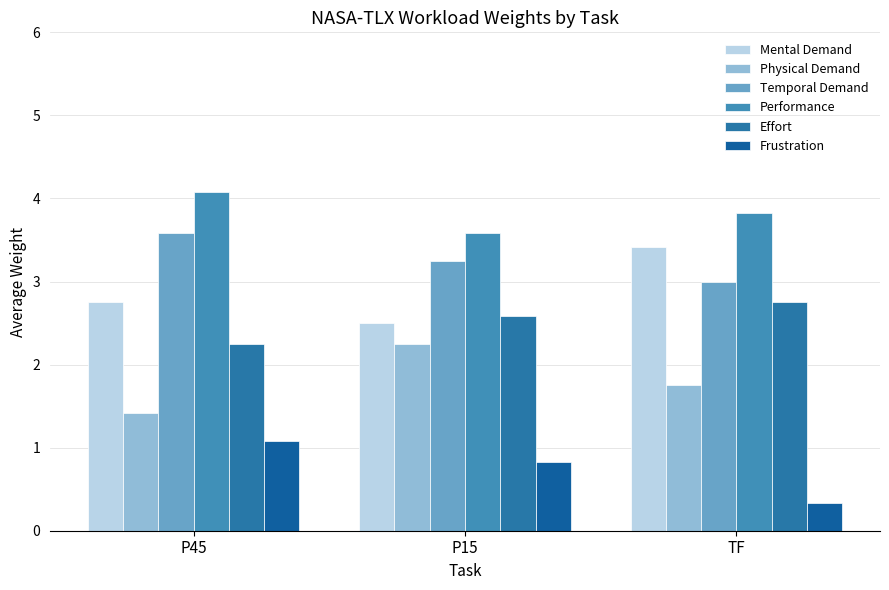

How many bars are there in each group?

6